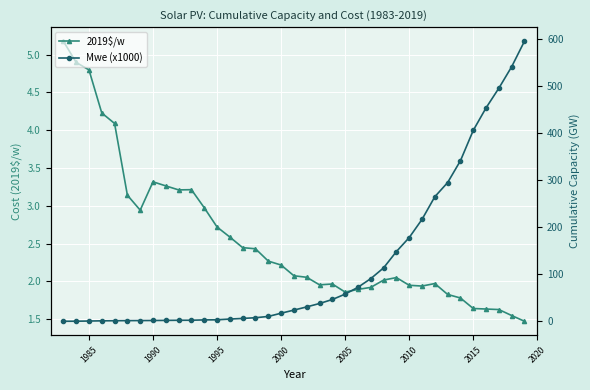

True or false: 2019$/w has more than 2 points higher than both neighbors.

True